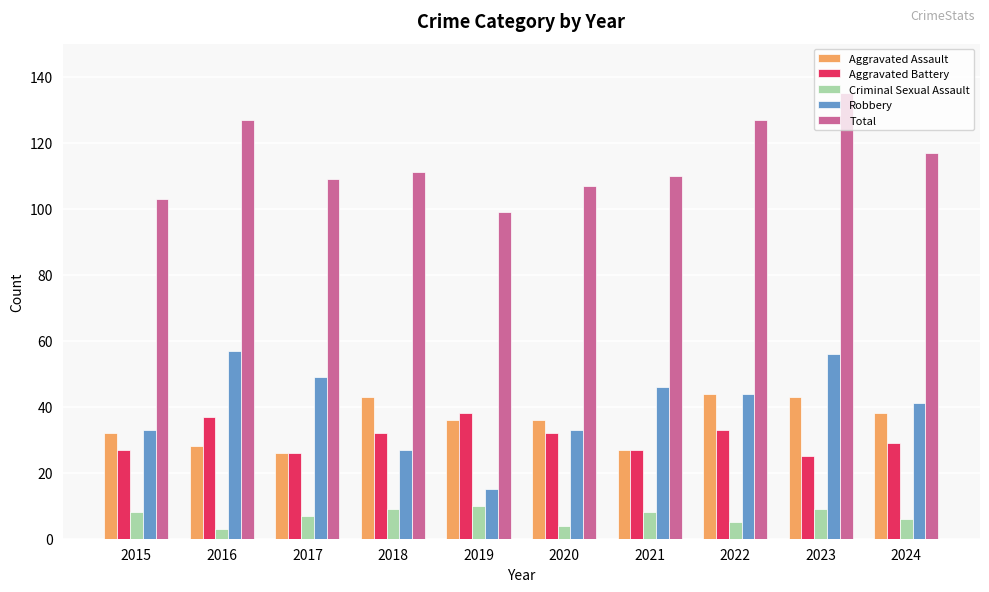

Which series has the largest total across all categories?

Total